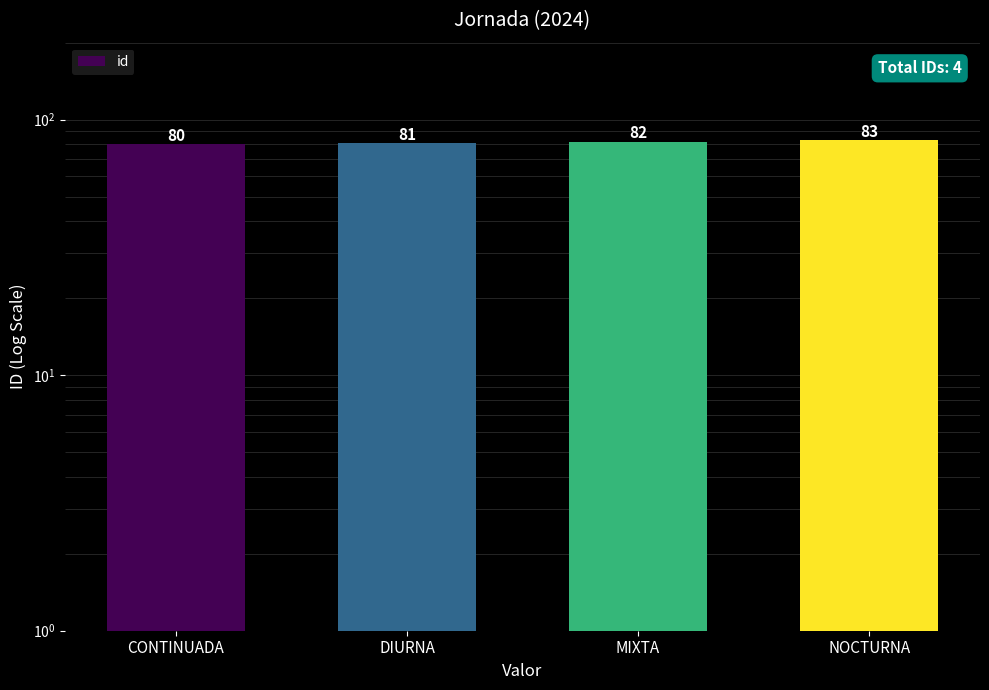

What is the sum of all values?

326